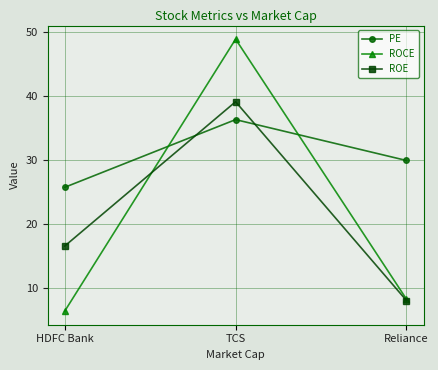

Reading left to right, extract all data points from this chart.

PE: HDFC Bank=25.7	TCS=36.3	Reliance=29.9
ROCE: HDFC Bank=6.3	TCS=48.9	Reliance=8.2
ROE: HDFC Bank=16.5	TCS=39.1	Reliance=8.0